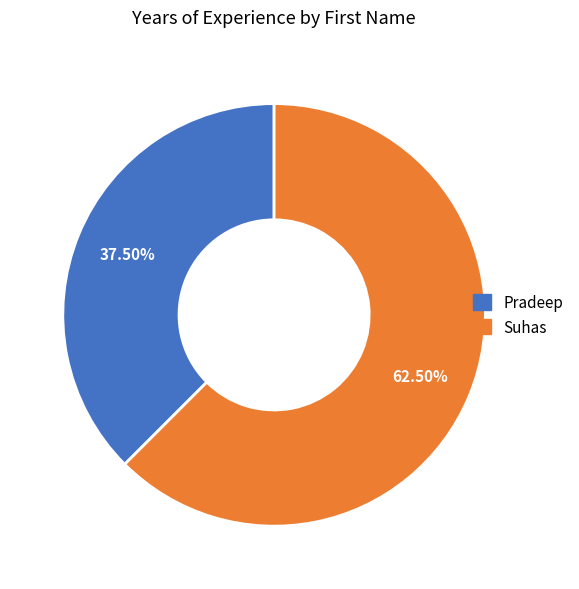

Rank the categories by value from lowest to highest.

Pradeep, Suhas